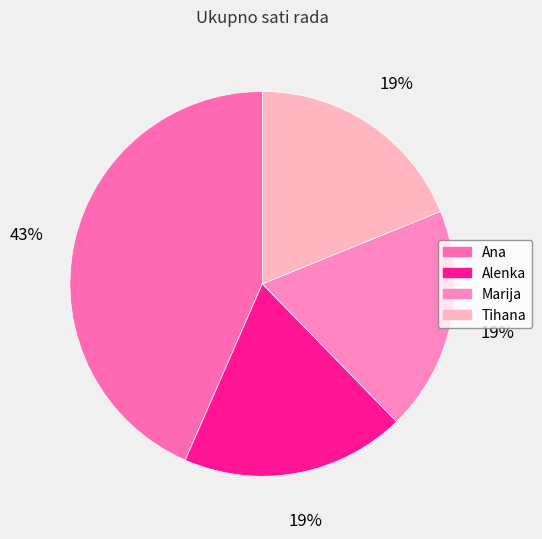

How many segments does this pie chart have?

4